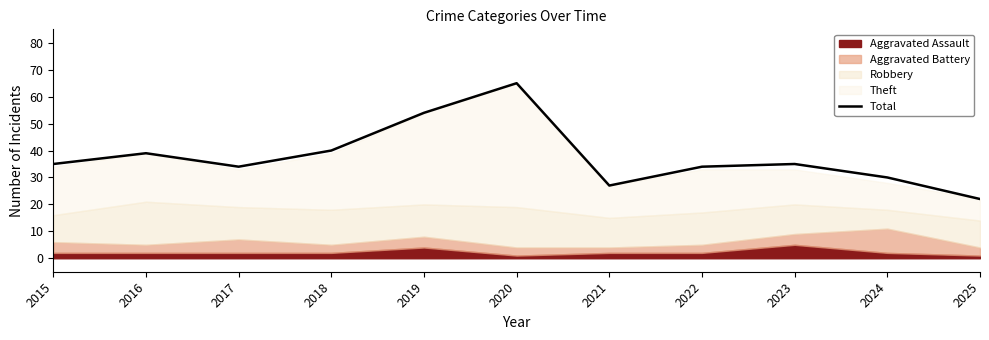

Does the chart display data point markers on the line(s)?

No